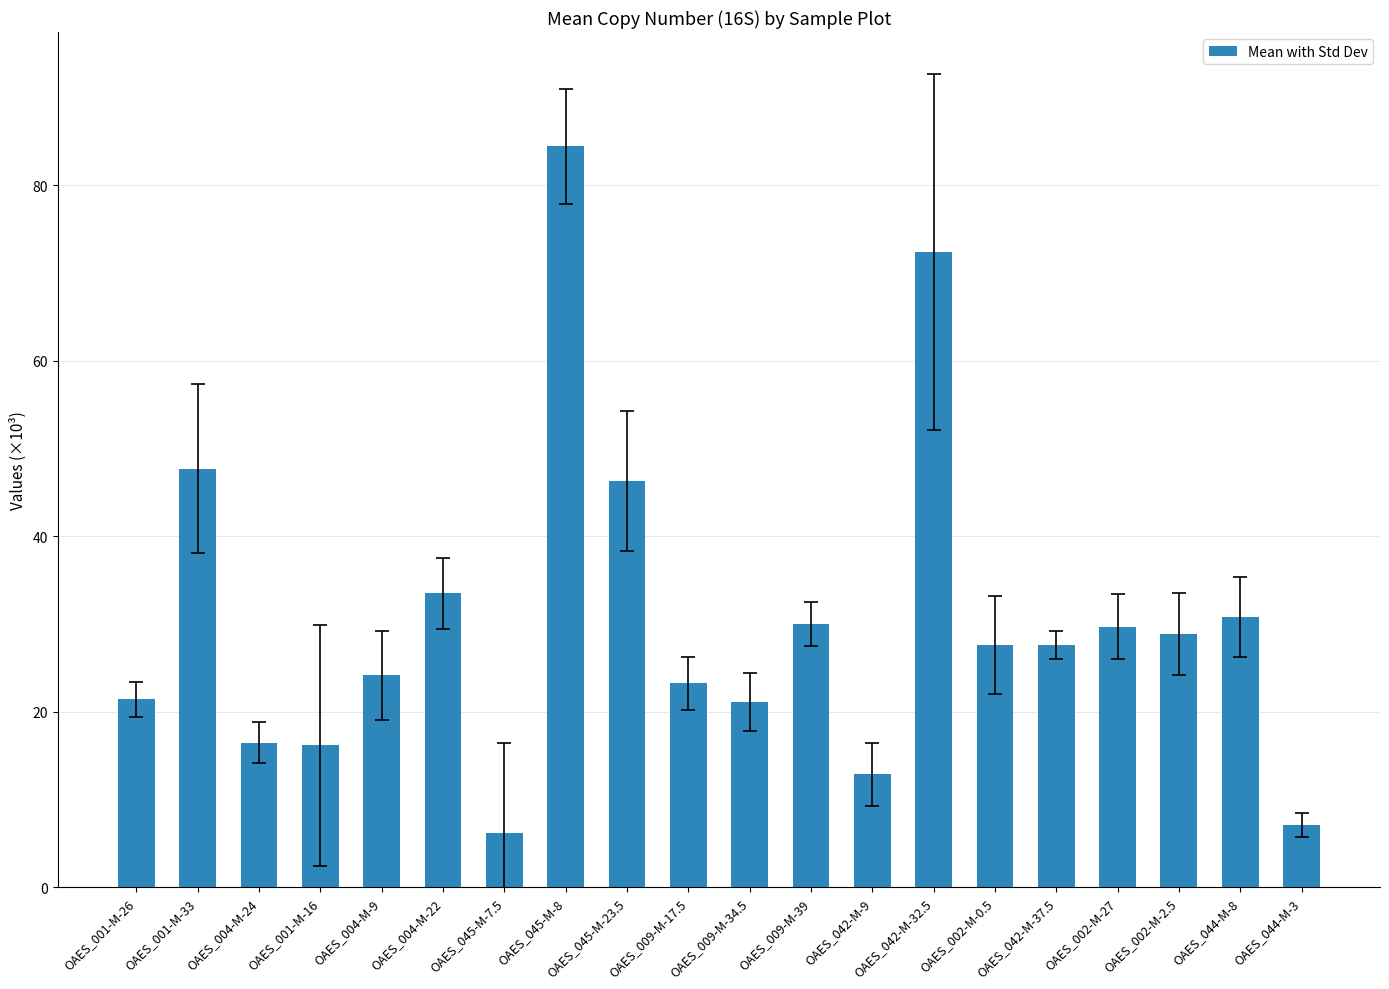

What is the change in value from OAES_045-M-7.5 to OAES_042-M-37.5?

+21.5